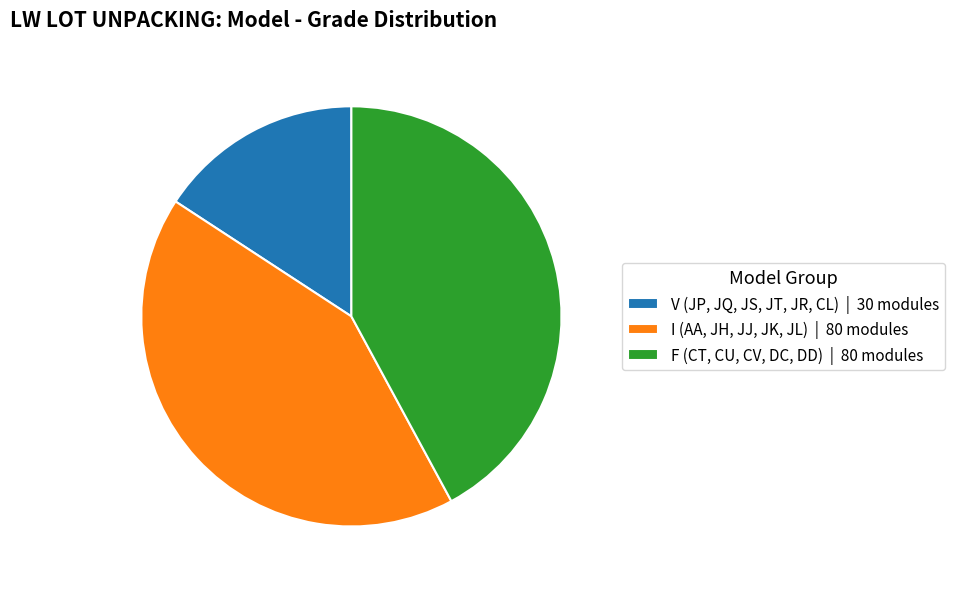

Approximately how many times larger is the value at F (CT, CU, CV, DC, DD) | 80 modules compared to V (JP, JQ, JS, JT, JR, CL) | 30 modules?

2.7